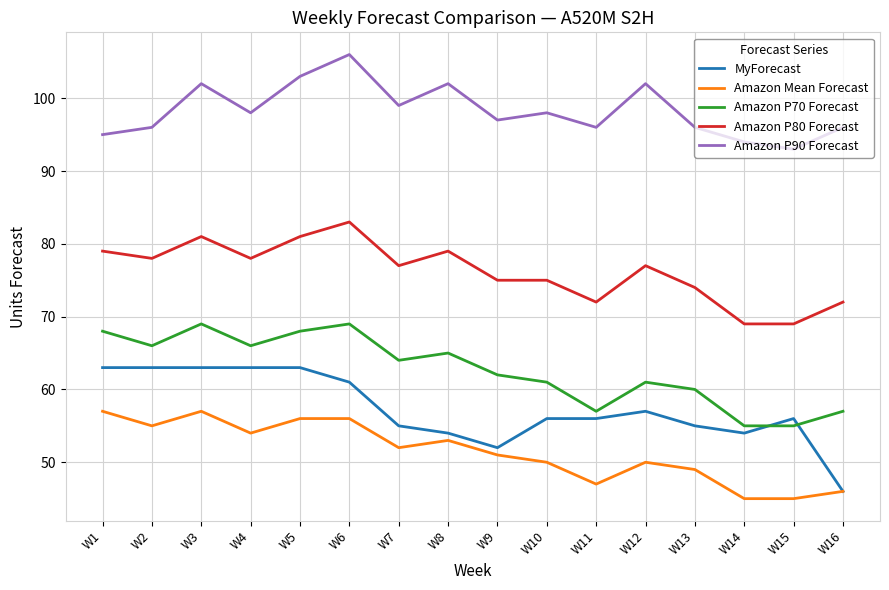

At which label does Amazon Mean Forecast first exceed 52?

W1